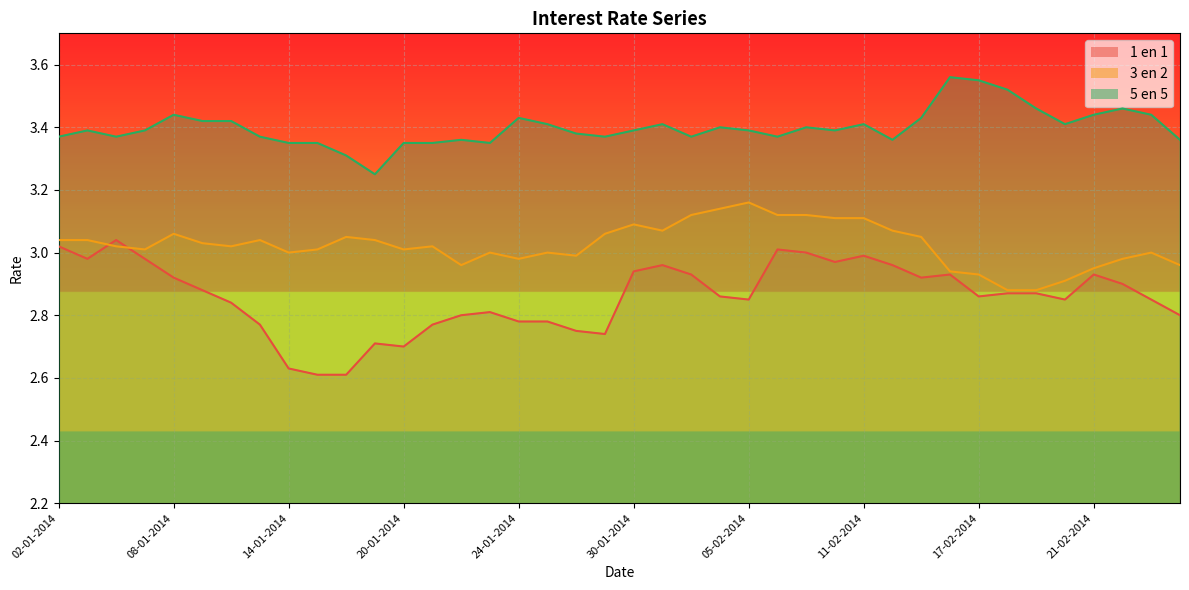

How many lines are shown in the chart?

3